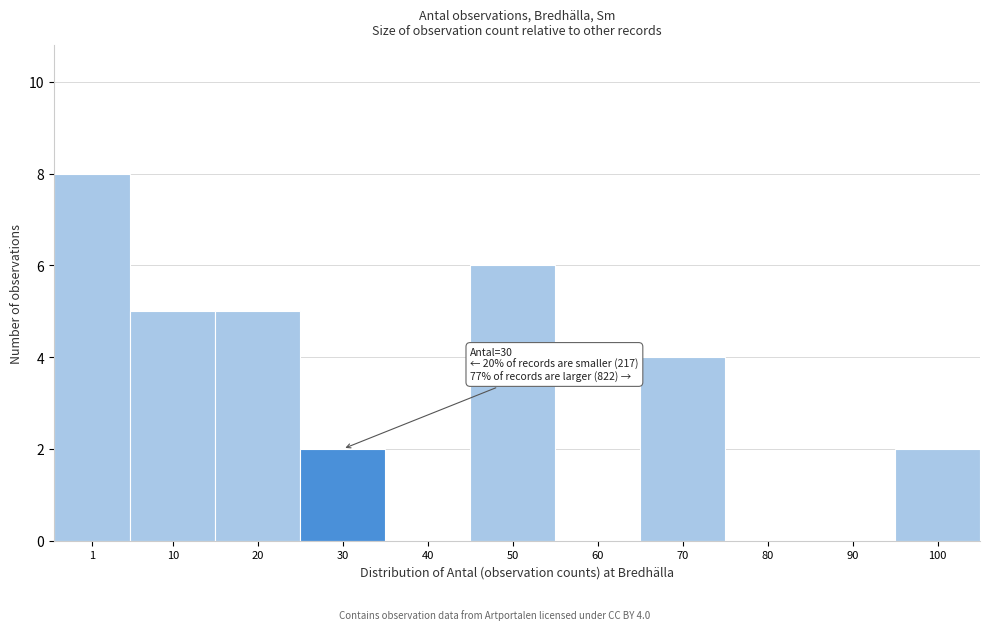

Reading left to right, transcribe all the data shown in this chart.

1=8	10=5	20=5	30=2	40=0	50=6	60=0	70=4	80=0	90=0	100=2